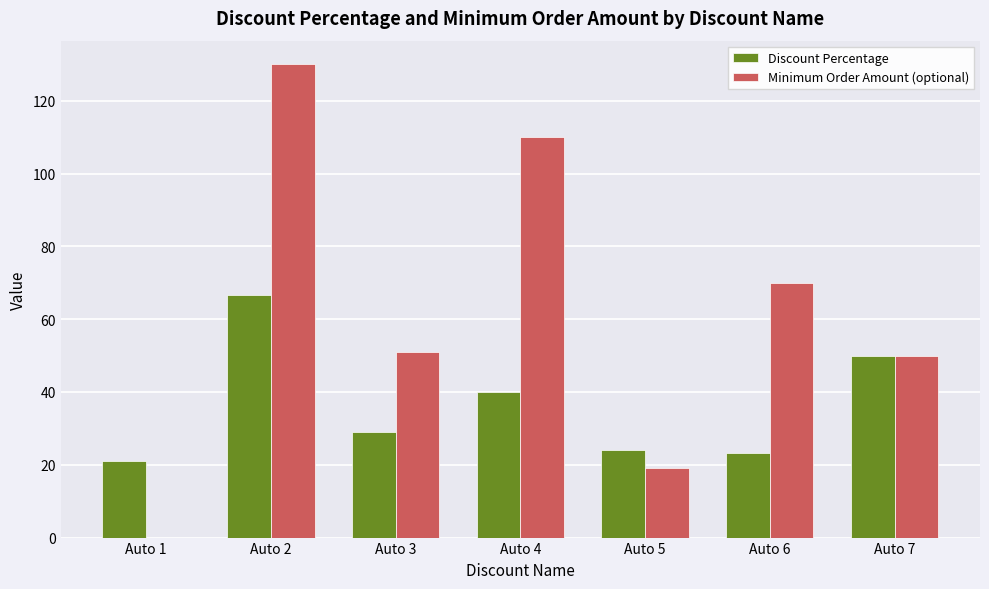

Does the chart contain stacked bars?

No